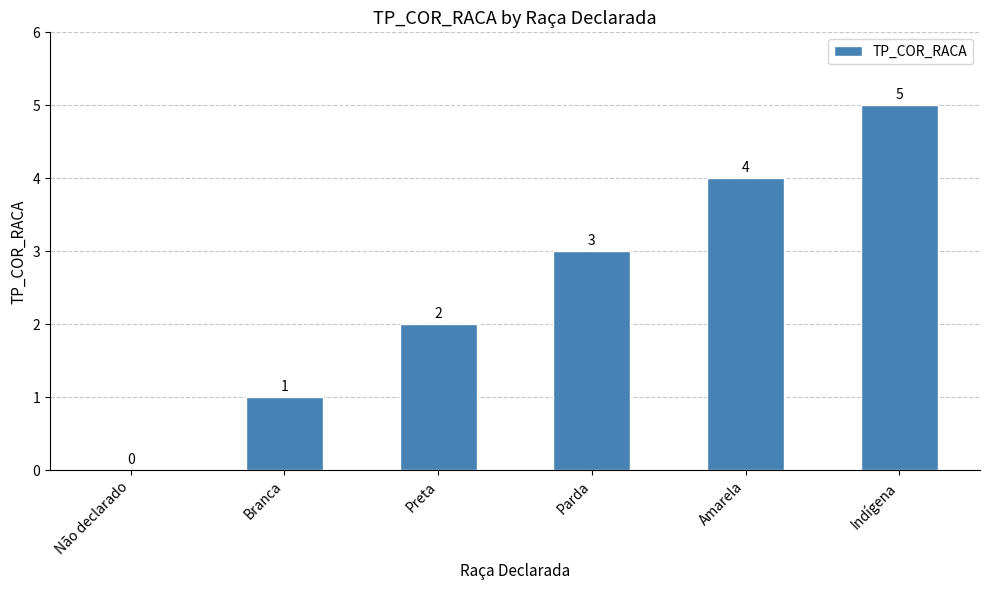

How many series are shown in this chart?

1